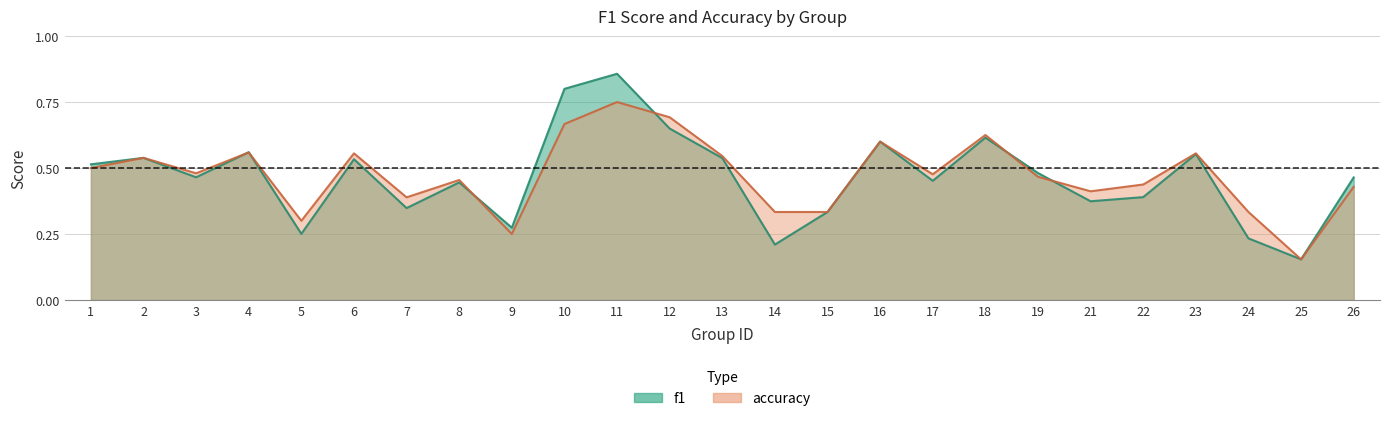

After their last crossing, which series has the higher values: f1 or accuracy?

accuracy